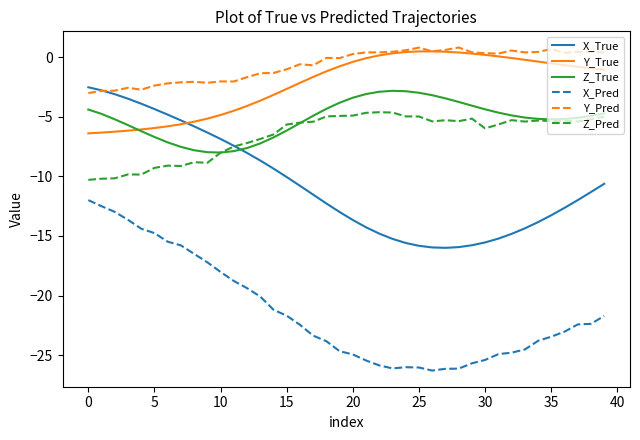

Which series has the largest range (max minus min)?

X_Pred